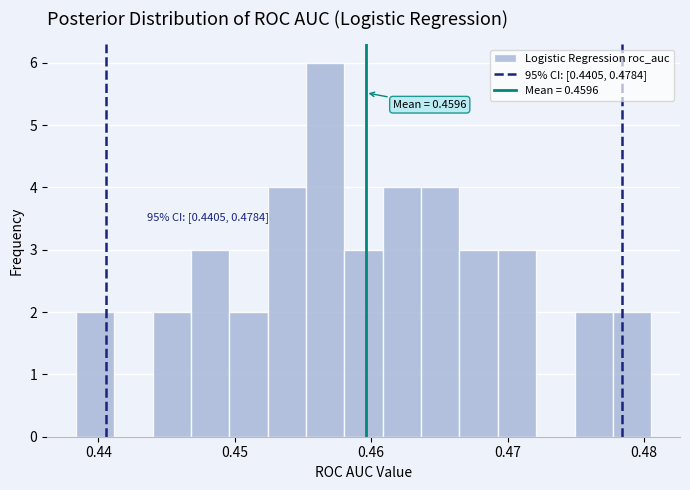

Read against the x-axis, roughly where is the centre of the tallest bar?

0.457